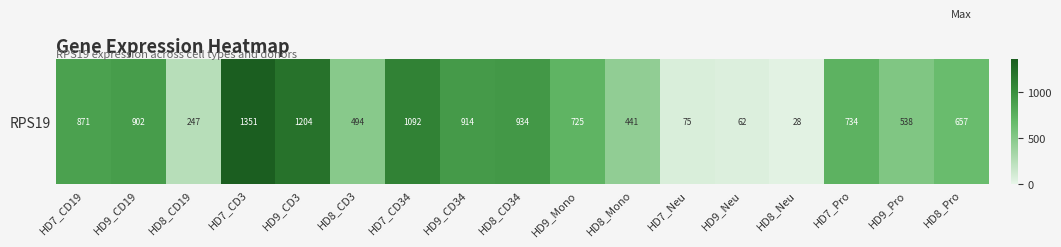

Approximately how many times larger is the value at HD9_Neu compared to HD8_Mono?

0.1